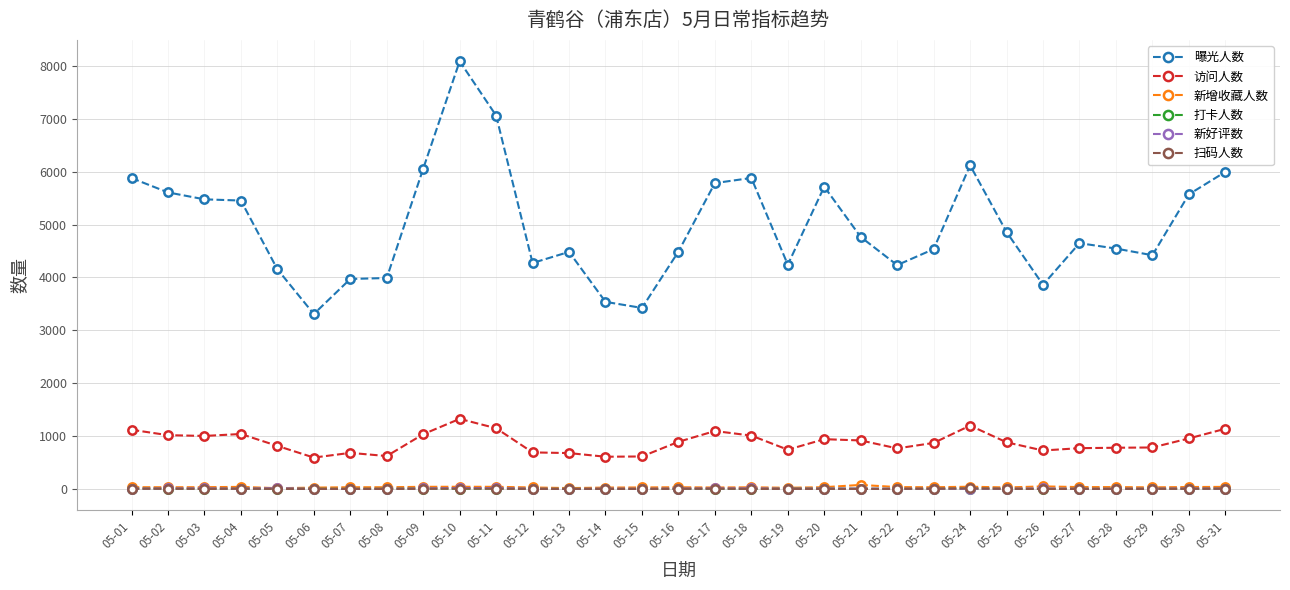

What is the maximum value for 曝光人数?

8088